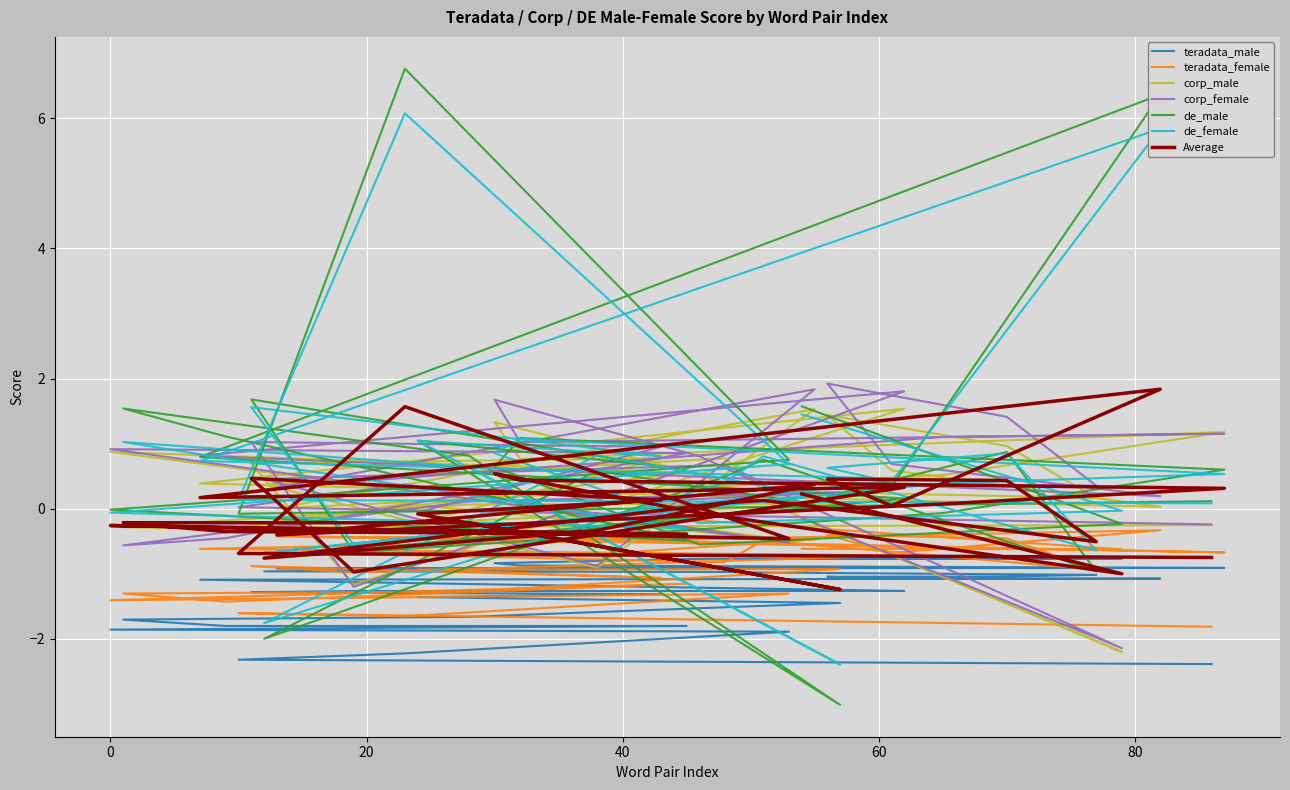

What is the difference between the maximum and second lowest values in the teradata_female series?

1.5